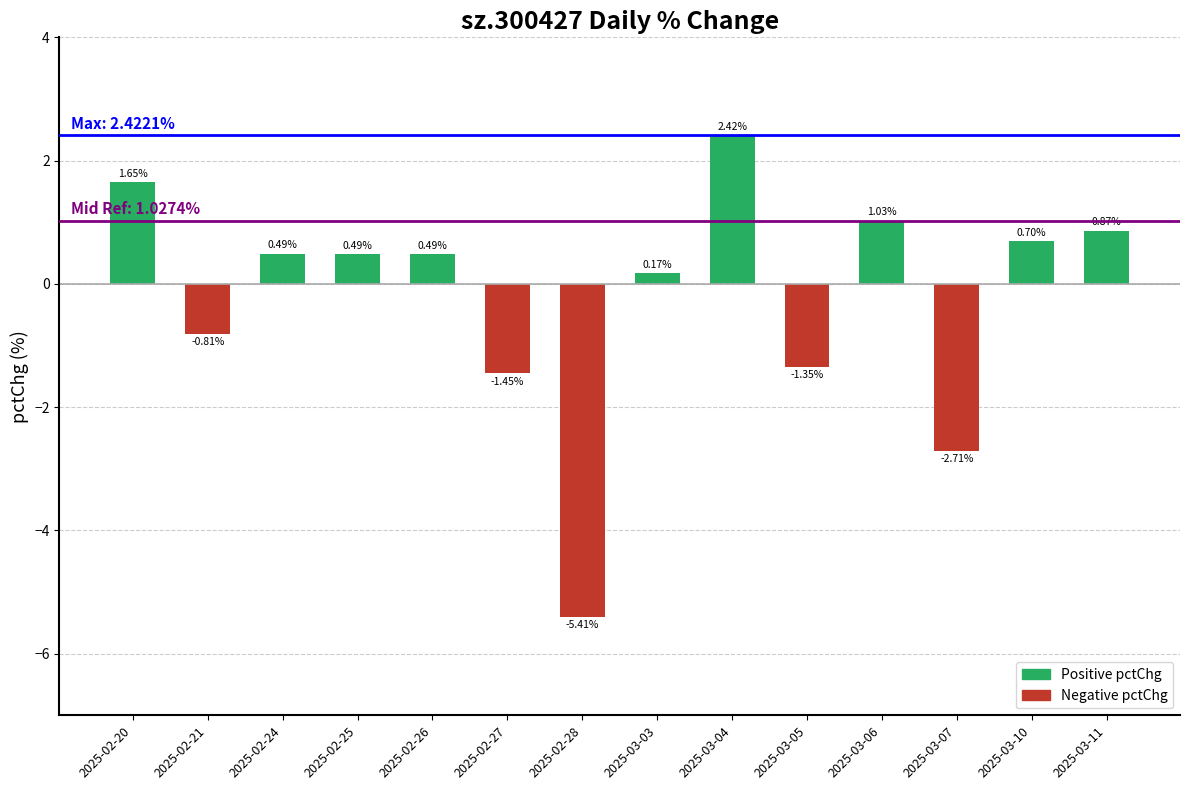

Does the chart contain any negative values?

Yes